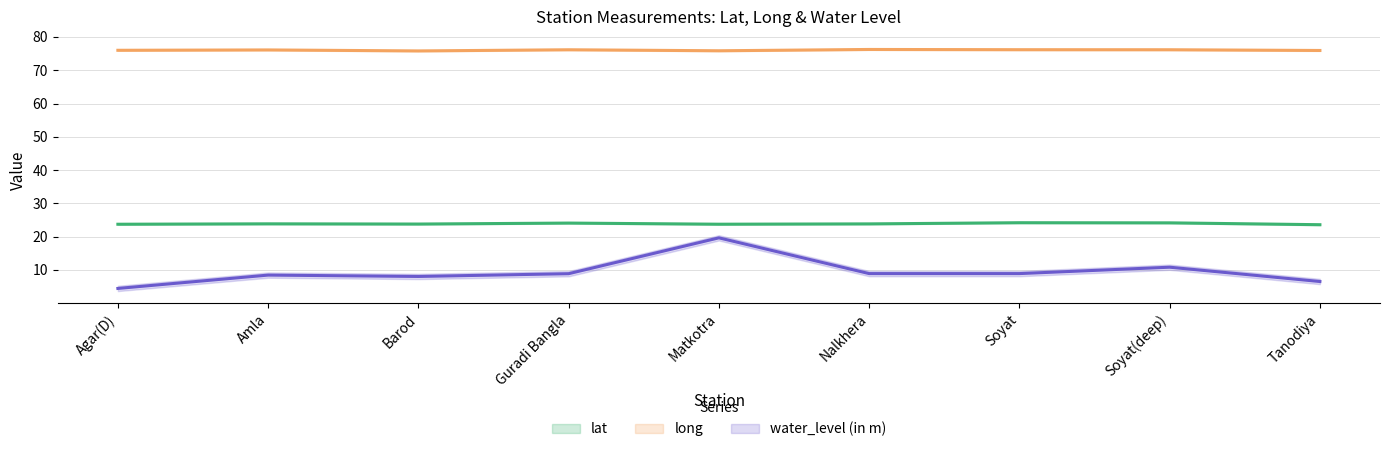

The value of water_level (in m) at Soyat is 8.9. True or false?

True